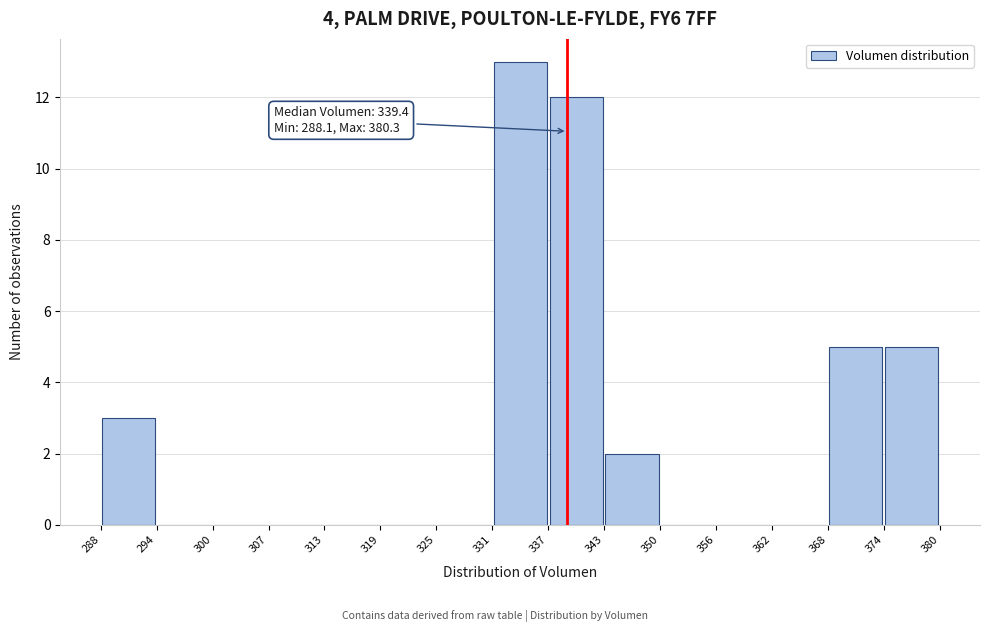

Which range on the x-axis has the tallest bar?

331 to 337